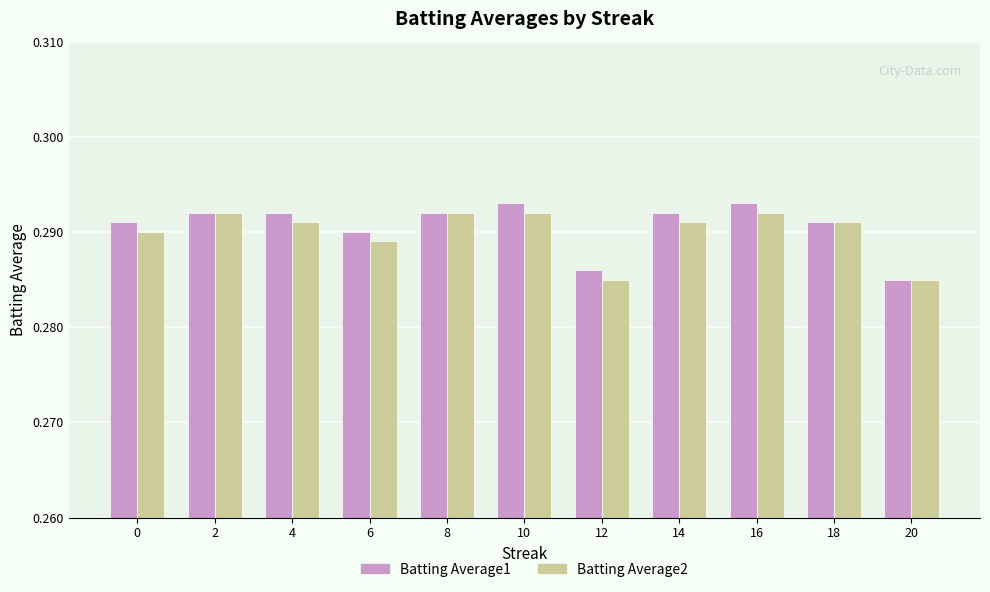

Which series has the widest spread of values?

Batting Average1